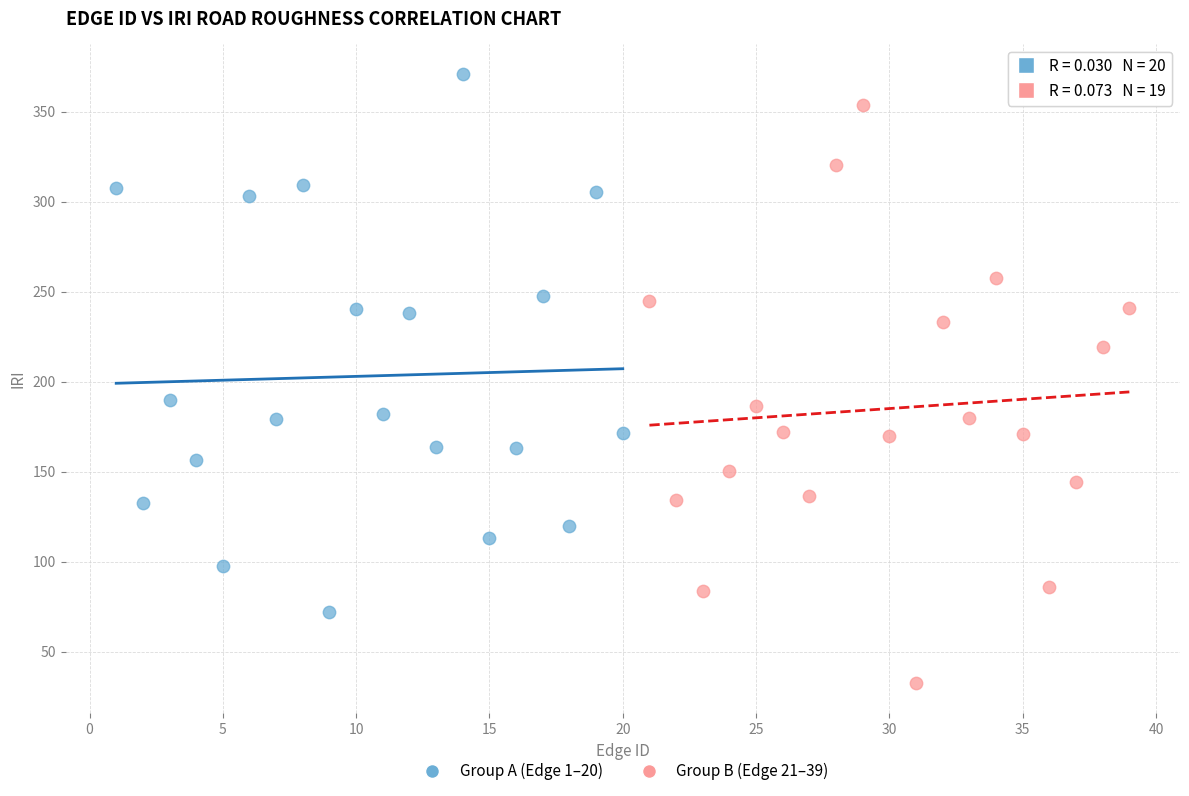

Which series has the largest Y range (max minus min)?

Group B (Edge 21–39)